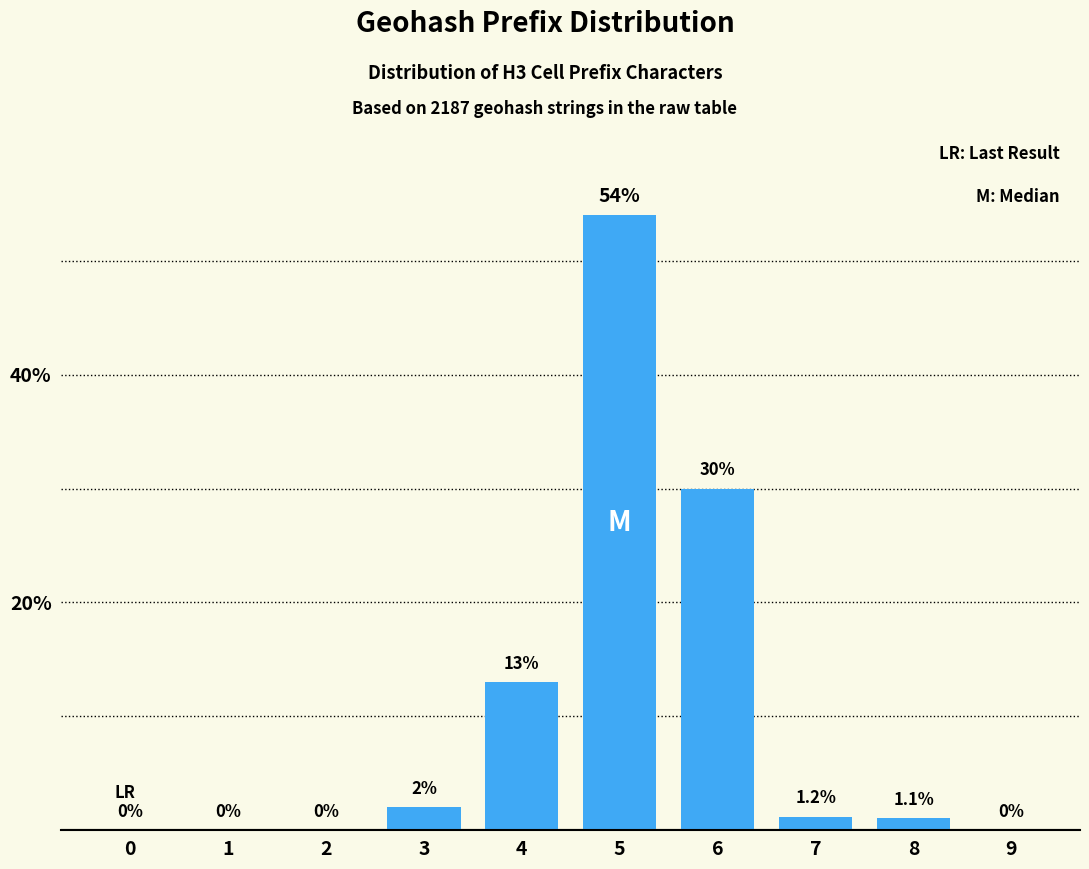

Reading left to right, what are all the values shown in this chart?

0=0.0	1=0.0	2=0.0	3=2.0	4=13.0	5=54.0	6=30.0	7=1.2	8=1.1	9=0.0